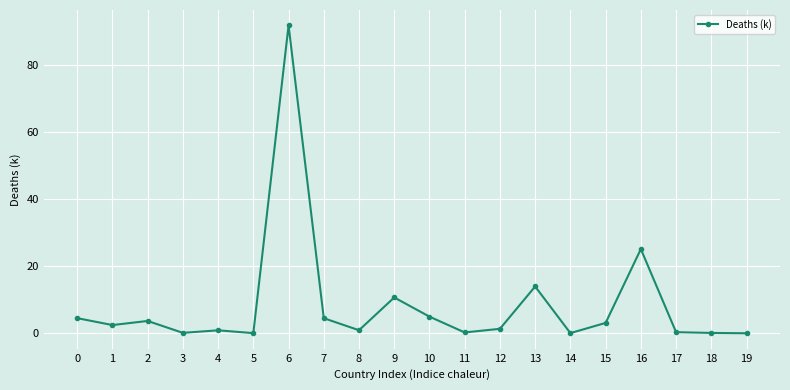

What value does the data have at 16?

25.2